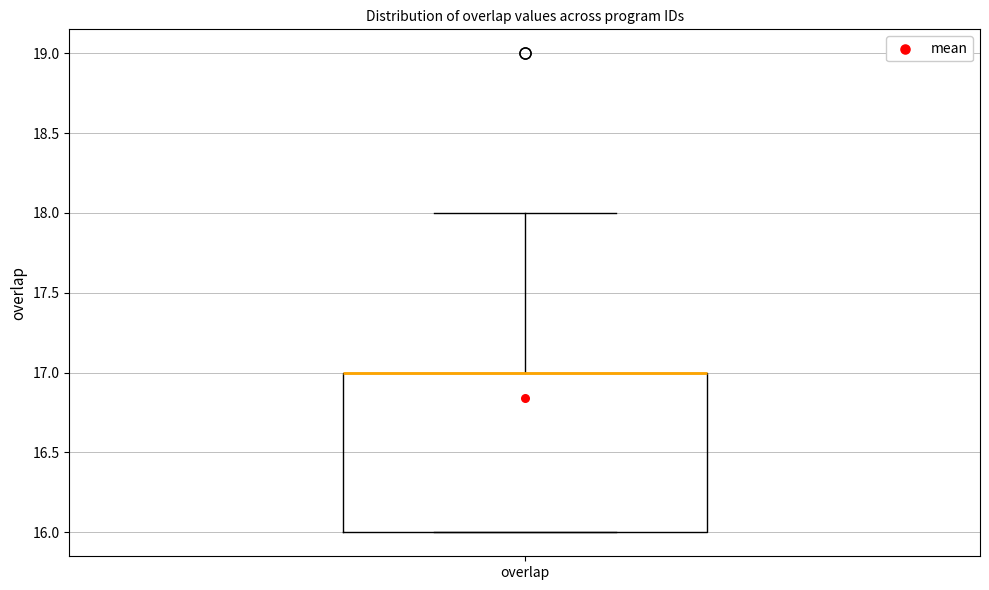

Transcribe this box plot: give where the median line is, the range the box spans, and where the two whiskers end, as read against the y-axis. The values are not printed on the chart, so give them approximately, as read against the axis.

median 17 (drawn on the box's upper edge), box 16 to 17, whiskers 16 to 18